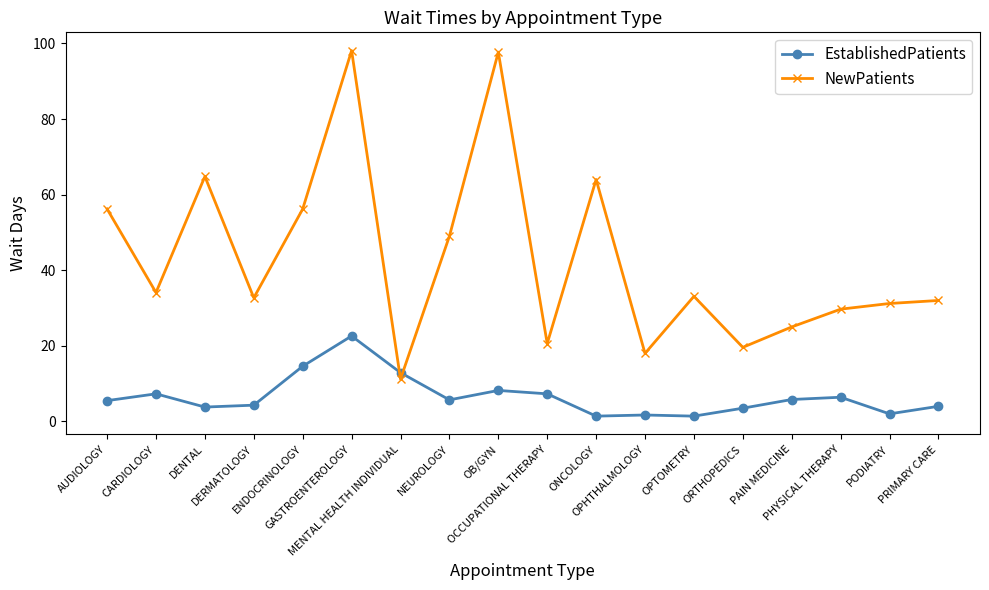

How many data points in EstablishedPatients are less than 5?

8